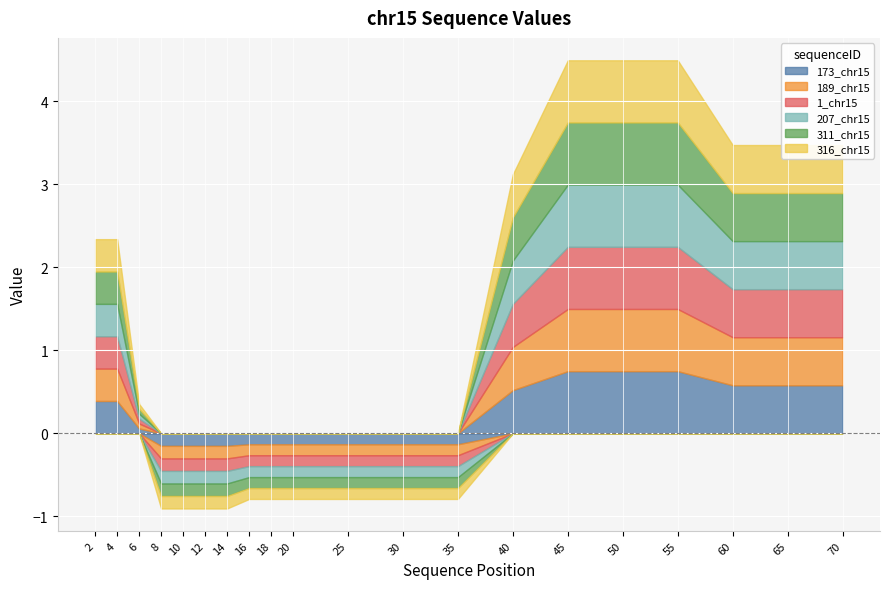

Rank the series at 55 from lowest to highest value.

173_chr15, 189_chr15, 1_chr15, 207_chr15, 311_chr15, 316_chr15